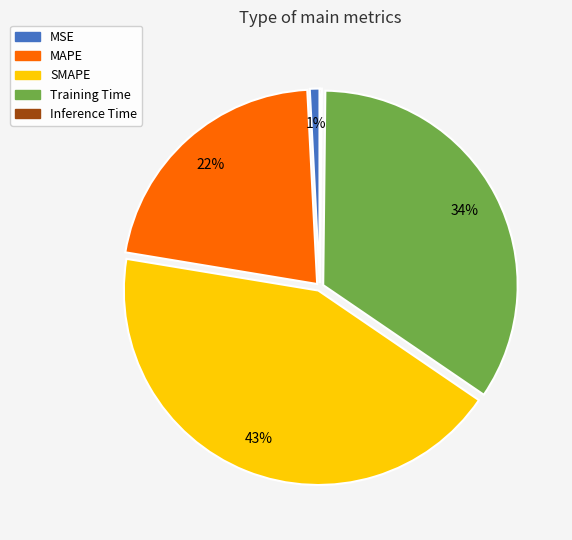

What percentage is the SMAPE slice, to the nearest percent?

43%